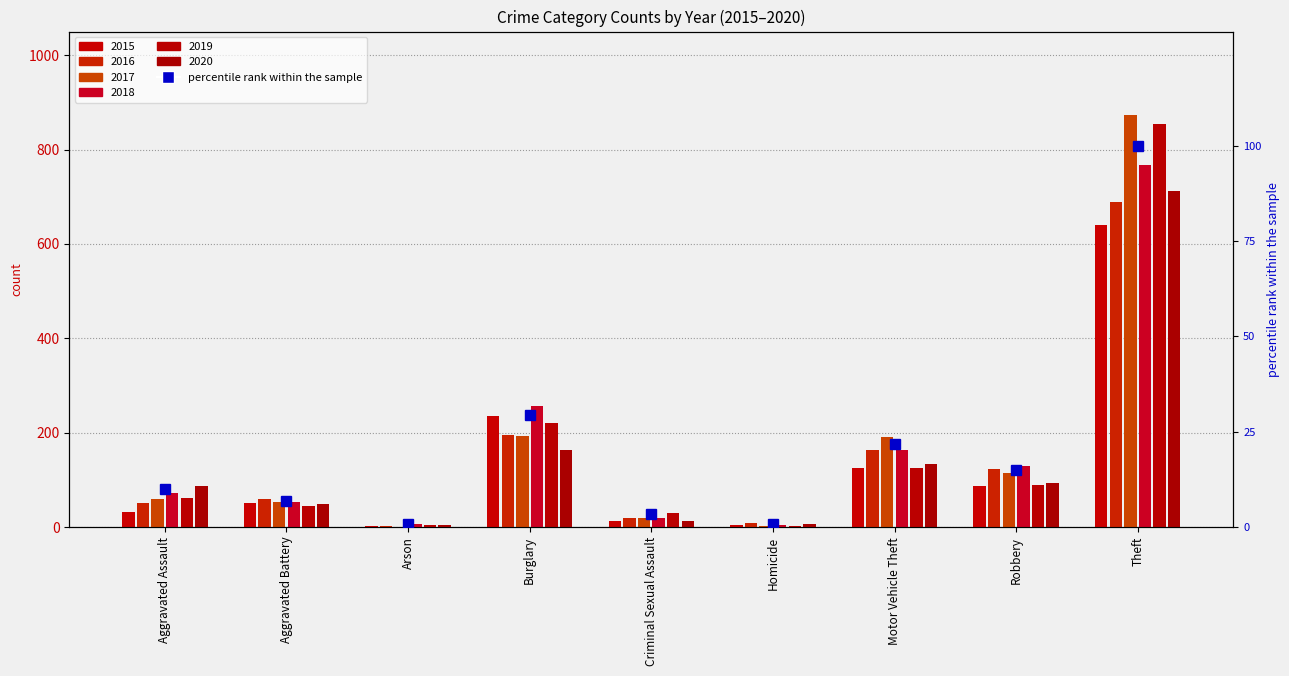

What is the difference between the highest and lowest values at Robbery?

43